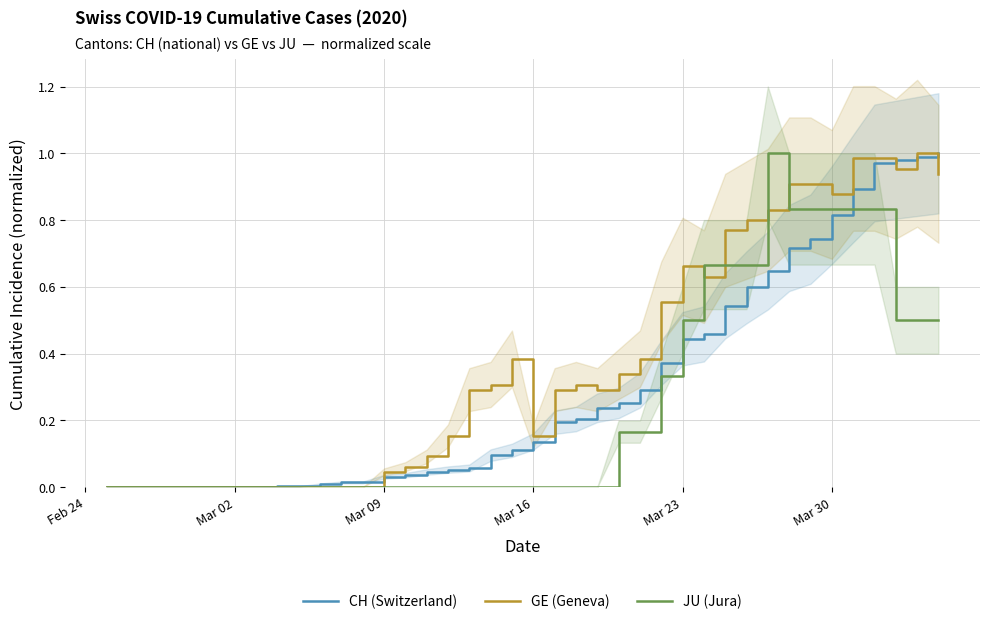

True or false: JU (Jura) has a value of -0.6 at 16.

False